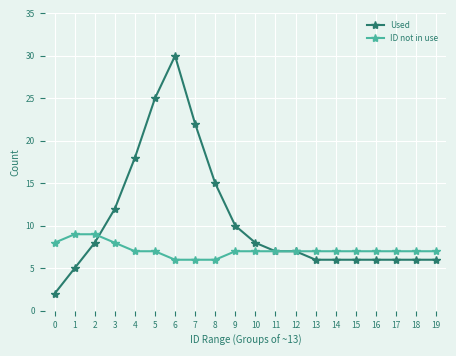

Reading left to right, list all the values displayed in this chart.

Used: 0=2	1=5	2=8	3=12	4=18	5=25	6=30	7=22	8=15	9=10	10=8	11=7	12=7	13=6	14=6	15=6	16=6	17=6	18=6	19=6
ID not in use: 0=8	1=9	2=9	3=8	4=7	5=7	6=6	7=6	8=6	9=7	10=7	11=7	12=7	13=7	14=7	15=7	16=7	17=7	18=7	19=7